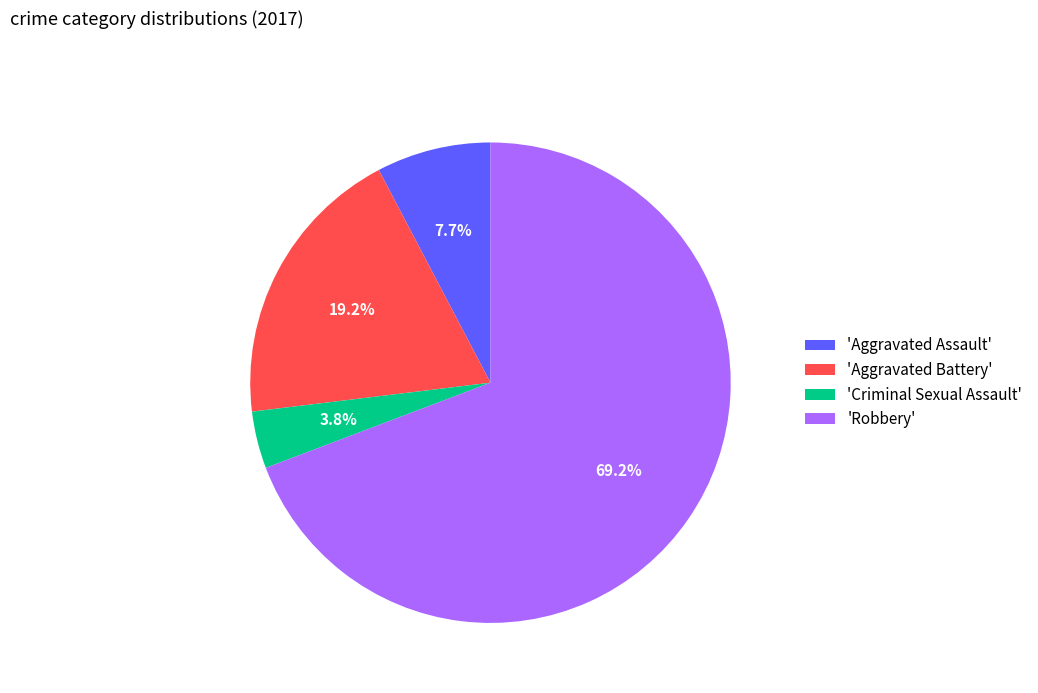

Which category accounts for the majority?

'Robbery'